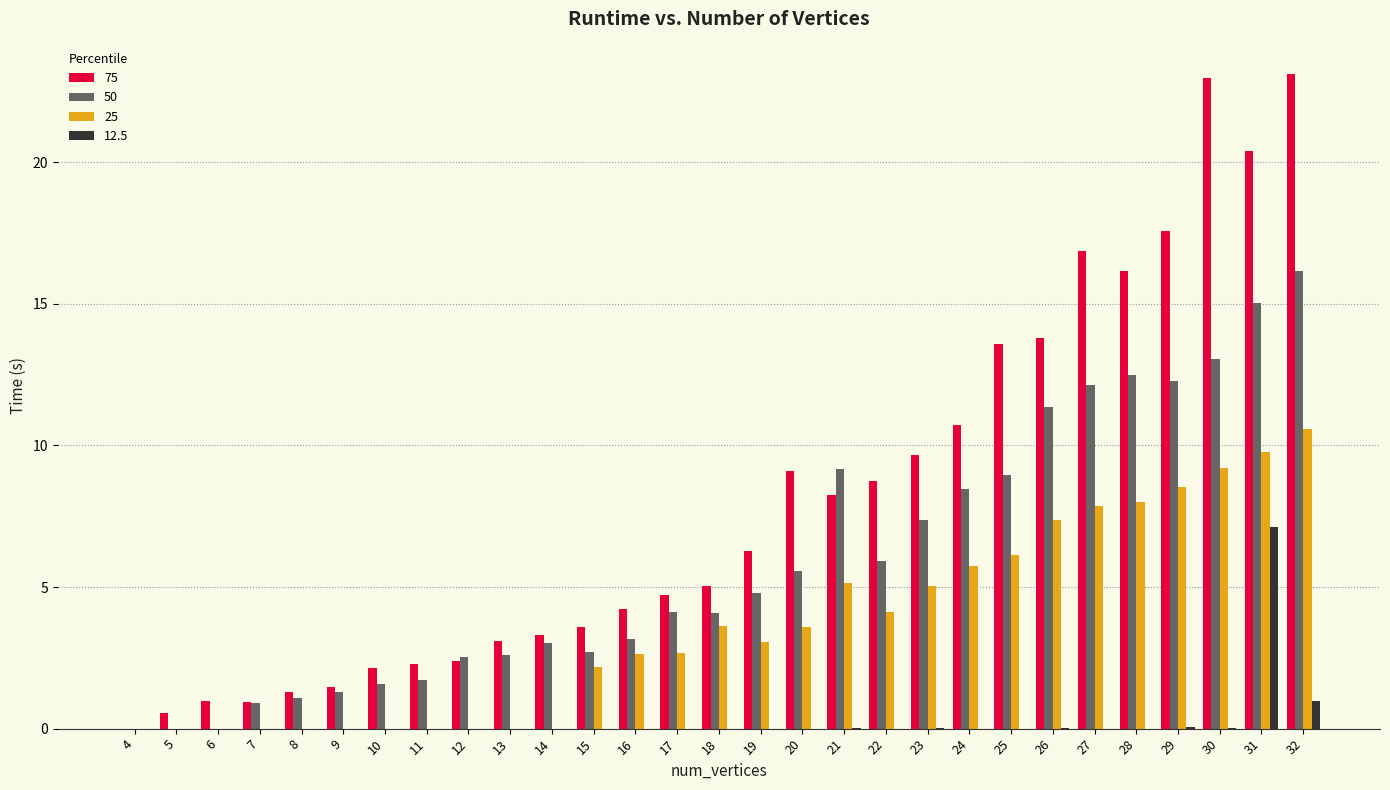

Which series changed the most between 5 and 30?

75